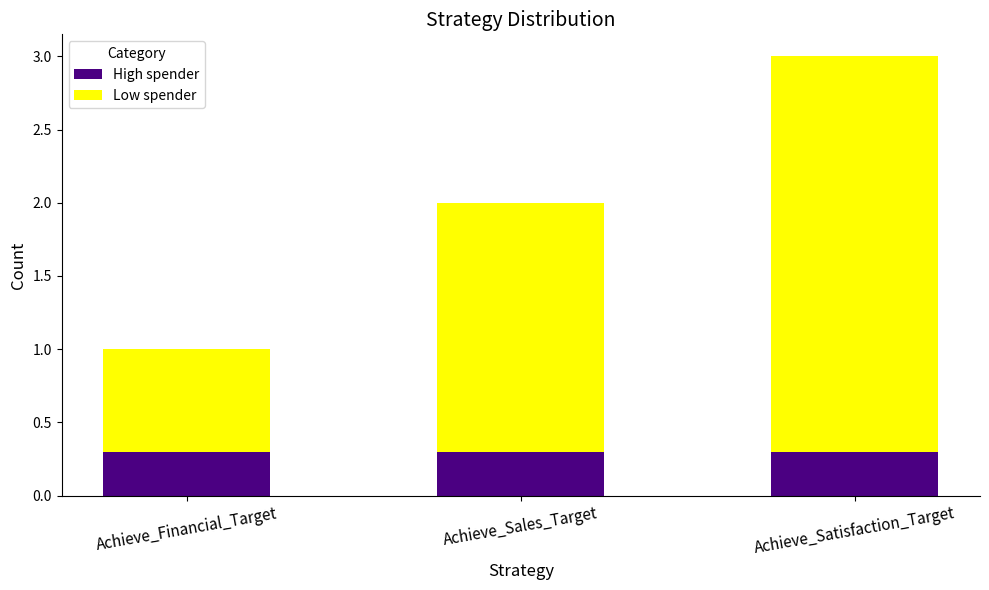

What is the maximum value for High spender?

0.3